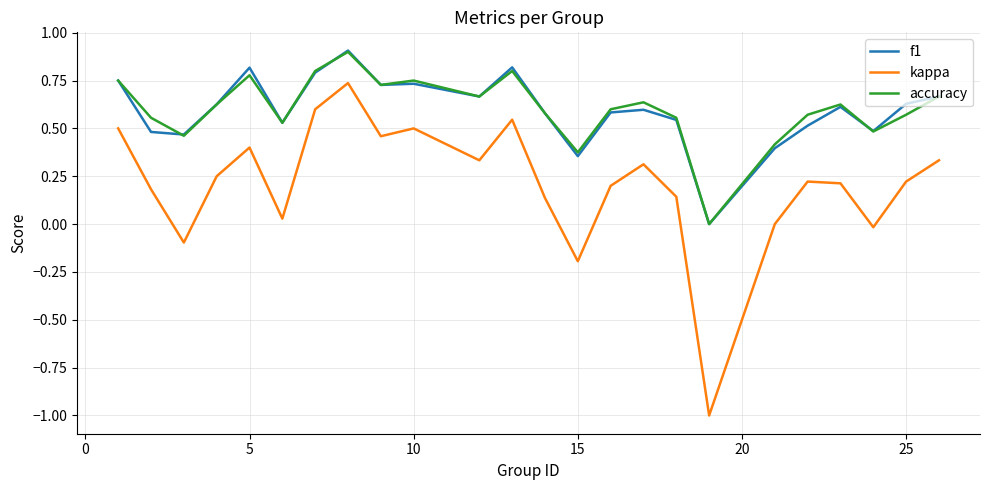

Which series has the largest range (max minus min)?

kappa